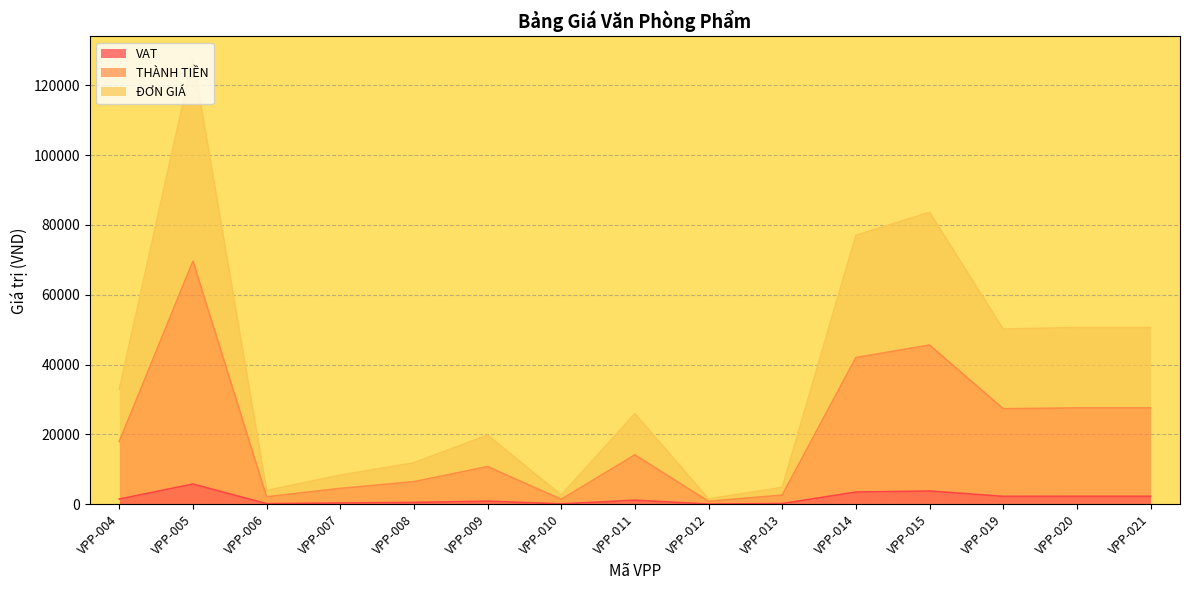

What are all the series names shown in the legend?

VAT, THÀNH TIỀN, ĐƠN GIÁ